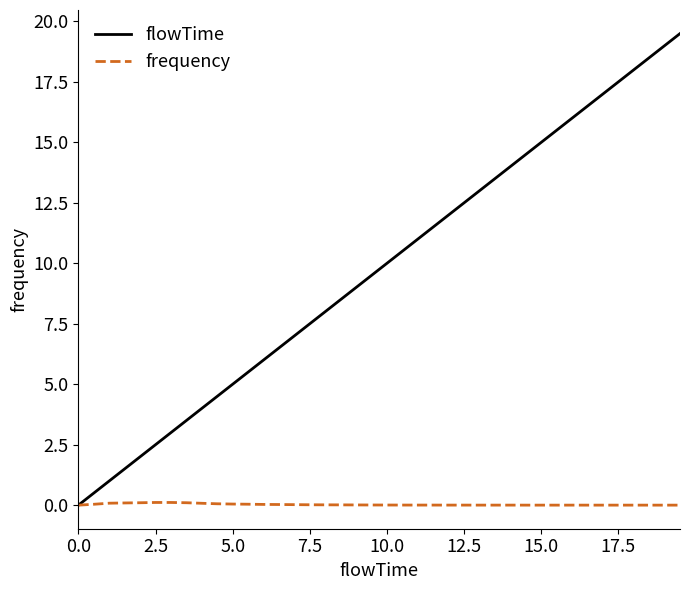

Which series has the largest total across all categories?

flowTime